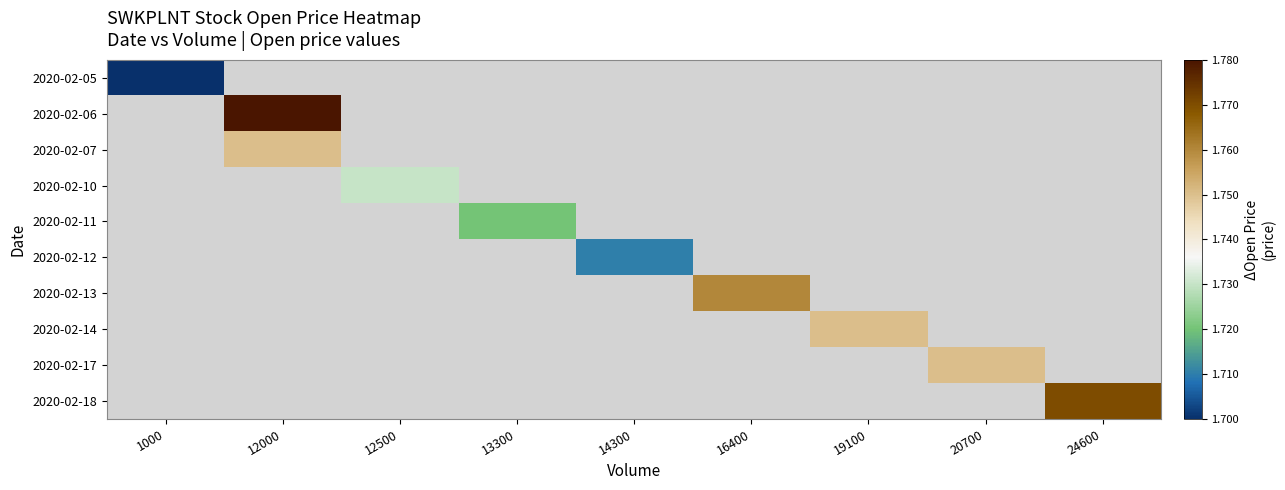

At which category does the chart reach its peak across all series?

12000